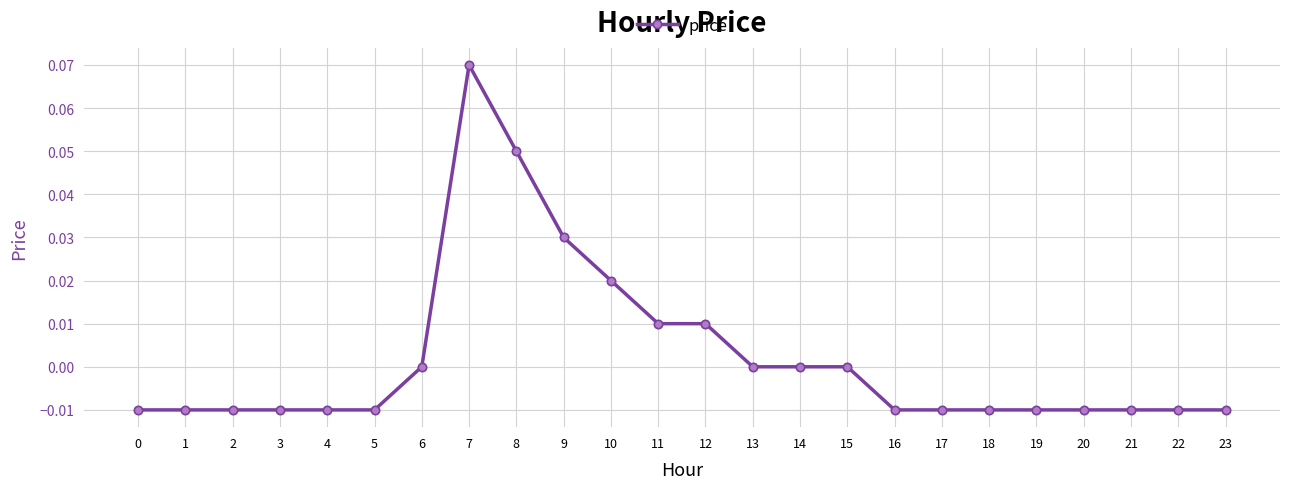

Does the chart display data point markers on the line(s)?

Yes